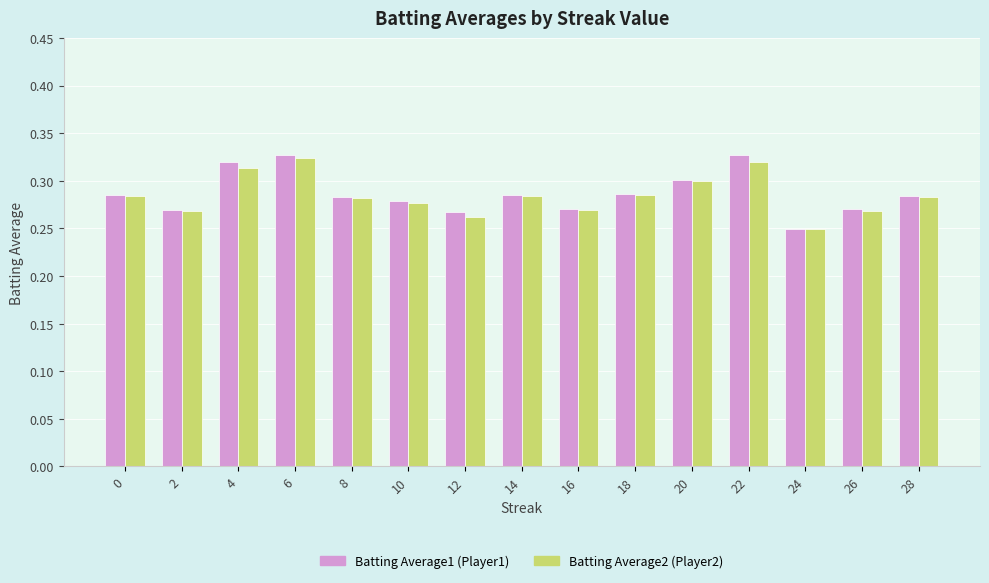

At which label does Batting Average1 (Player1) reach its minimum?

24